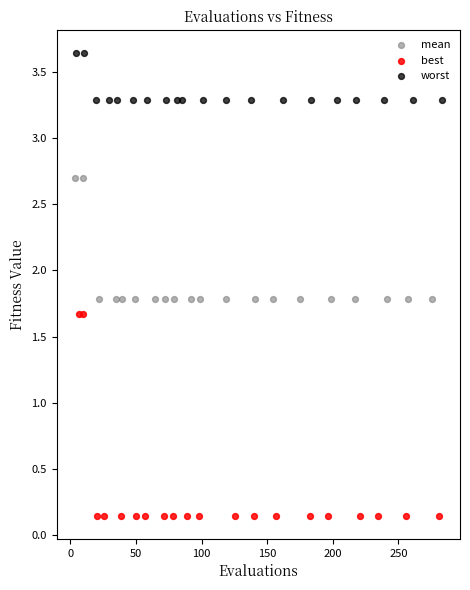

Which series reaches the minimum Y coordinate?

best